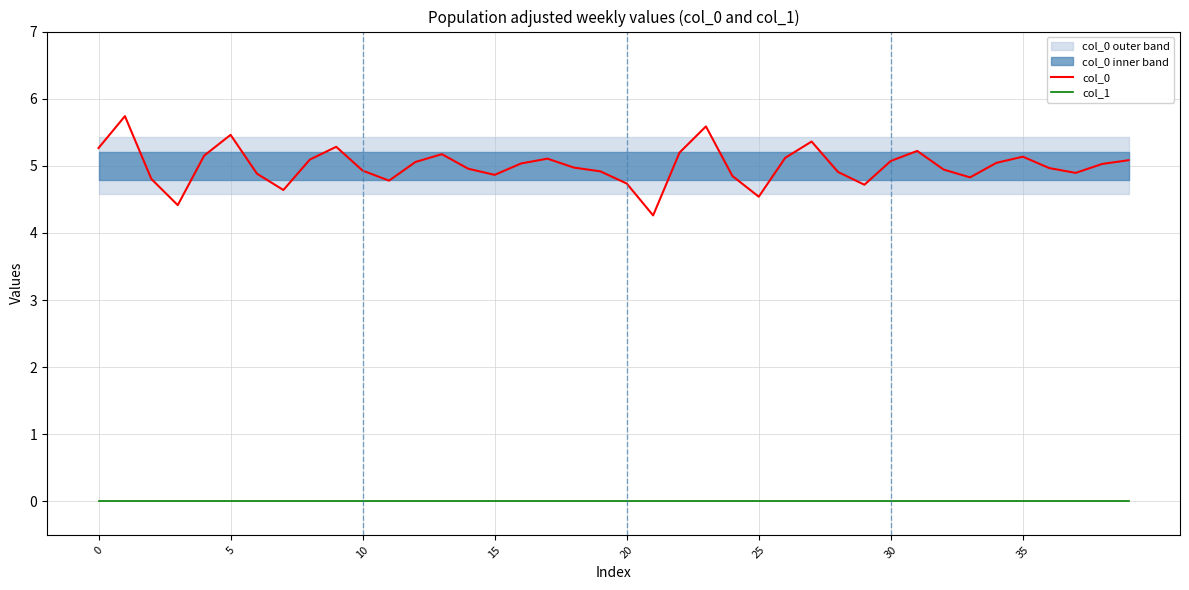

Rank the series by their maximum value, from highest to lowest.

col_0, col_1